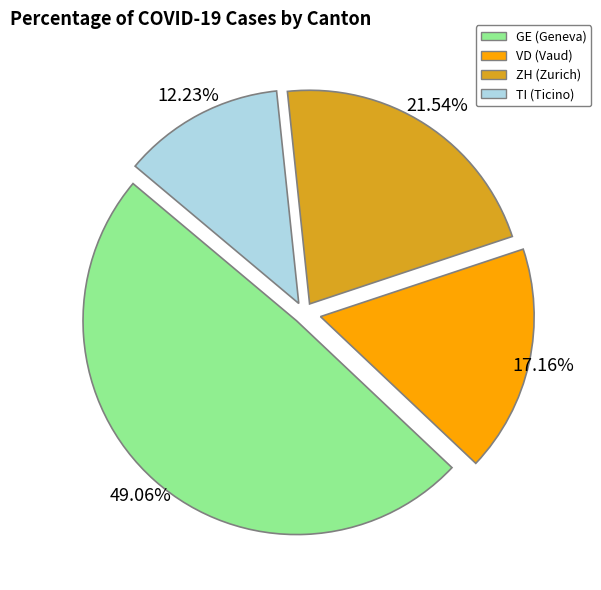

Is there a majority slice in this chart?

No